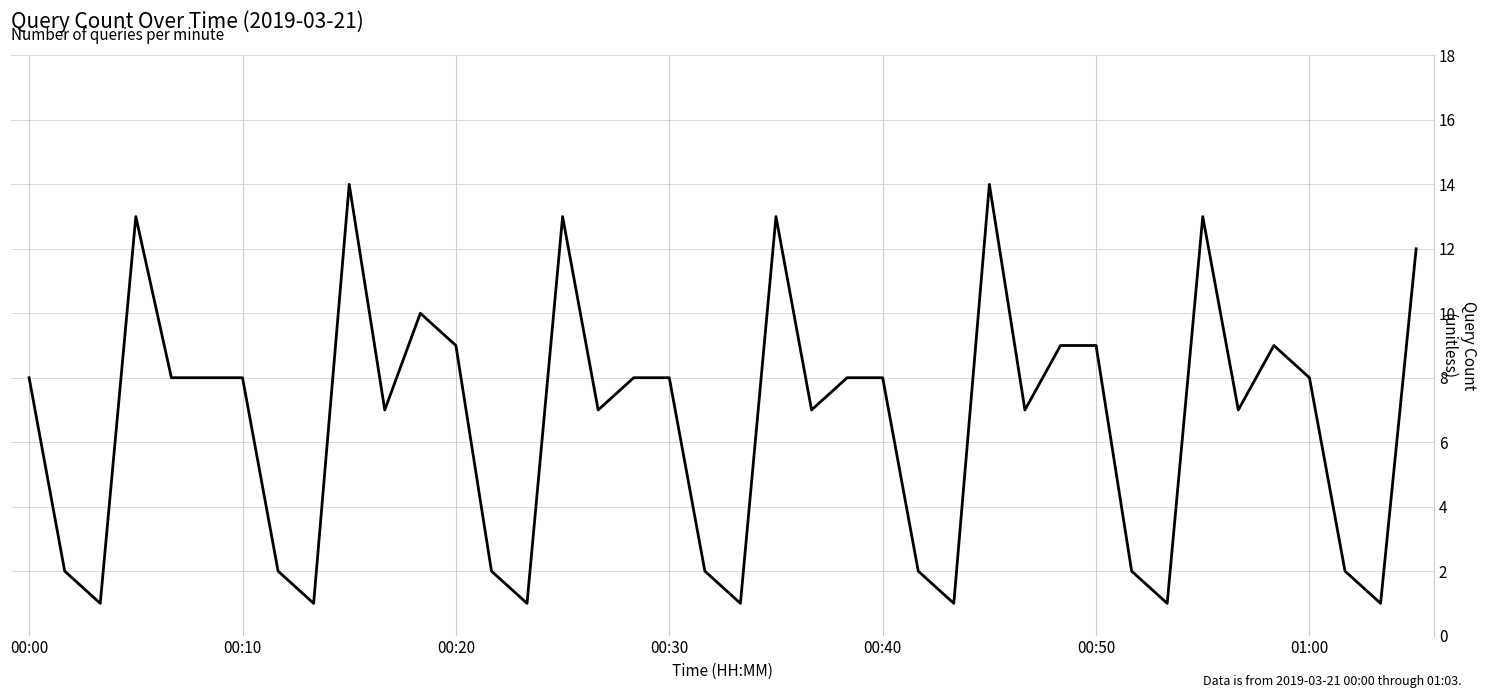

What is the greatest value displayed?

14